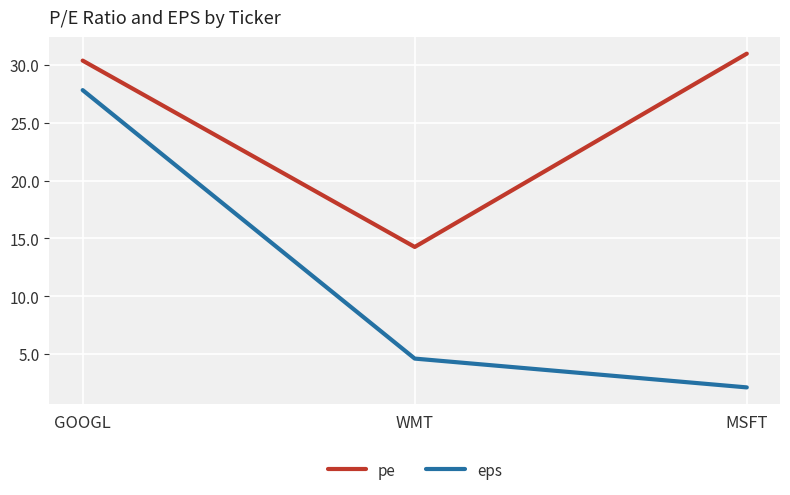

The eps series shows 27.8 at GOOGL. True or false?

True